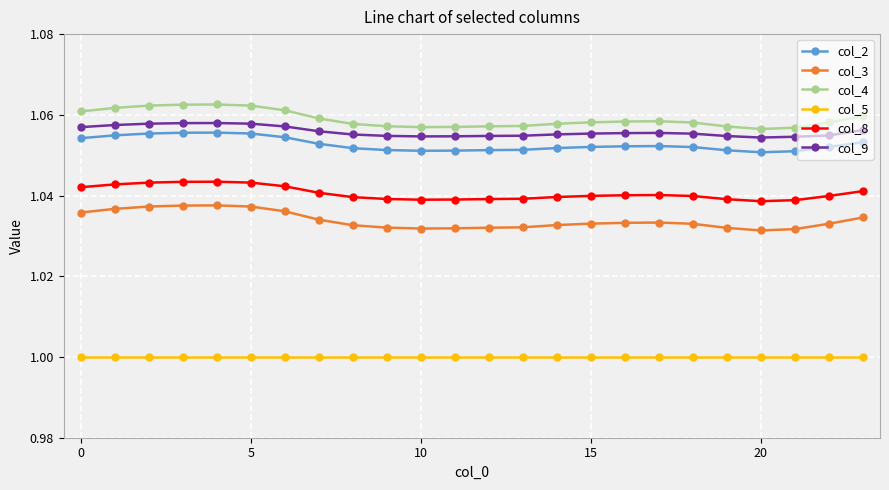

True or false: col_5 and col_9 cross at least once.

False